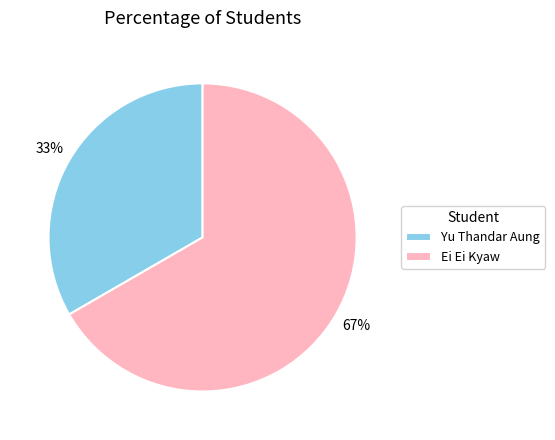

True or false: Ei Ei Kyaw accounts for 61% of the total.

False